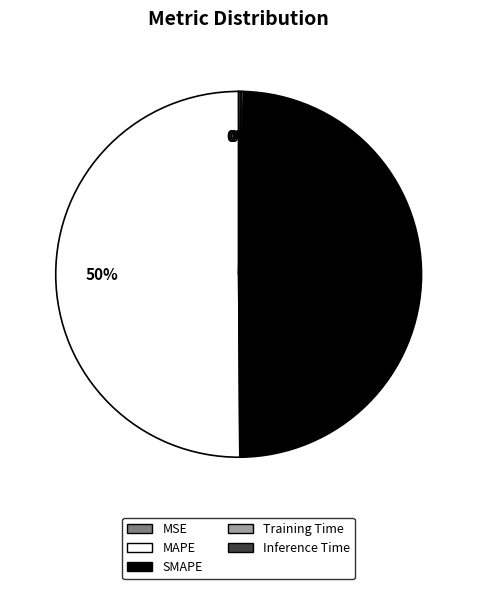

Which slice is the largest?

MAPE